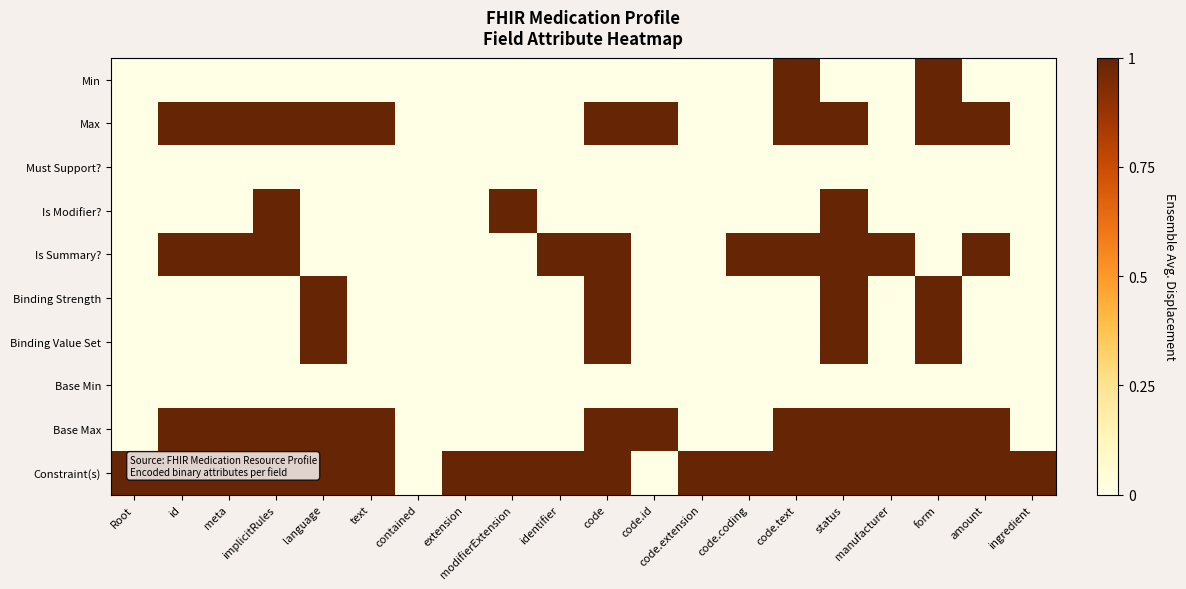

List the series in order of their peak value, lowest first.

Must Support?, Base Min, Min, Max, Is Modifier?, Is Summary?, Binding Strength, Binding Value Set, Base Max, Constraint(s)